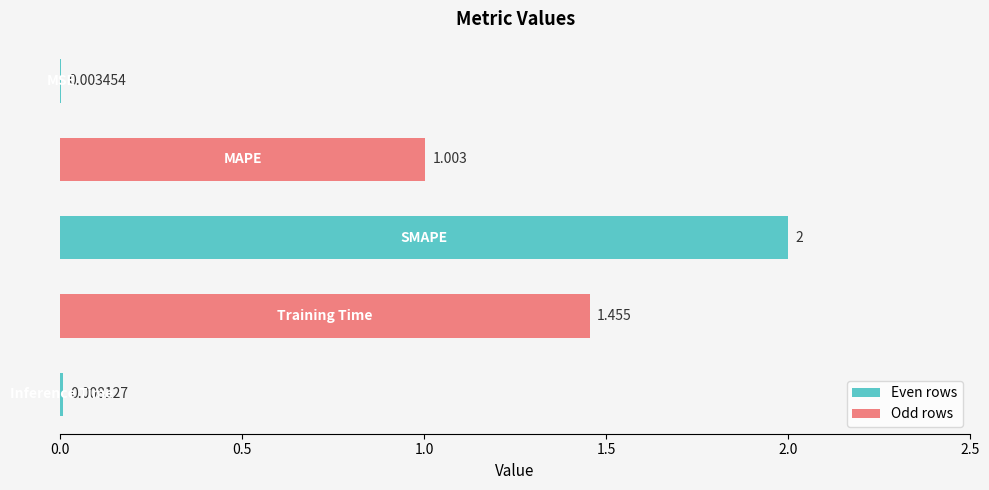

How many series are shown in this chart?

1